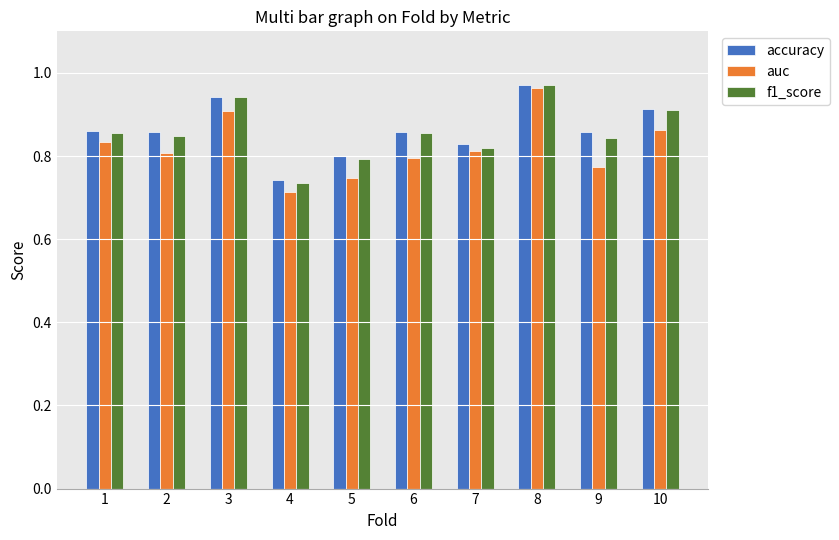

What is the difference between the maximum and minimum values in the f1_score series?

0.2